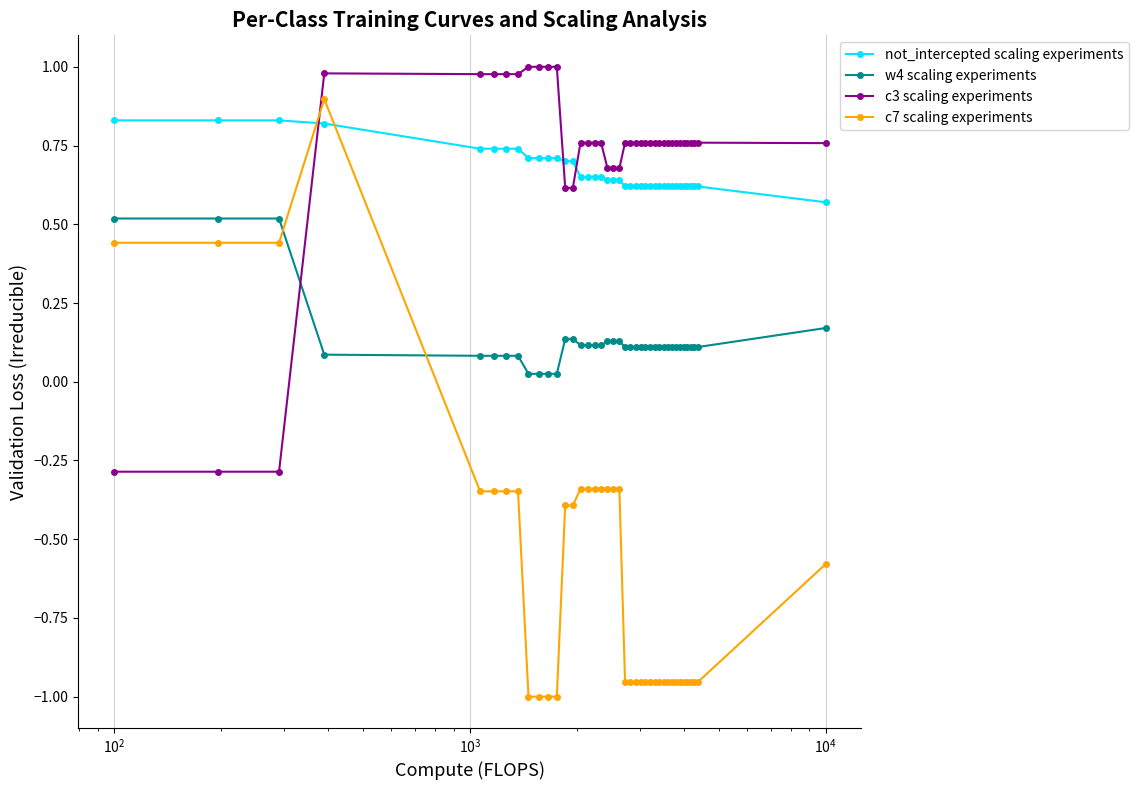

Which series has the widest spread of values?

c7 scaling experiments